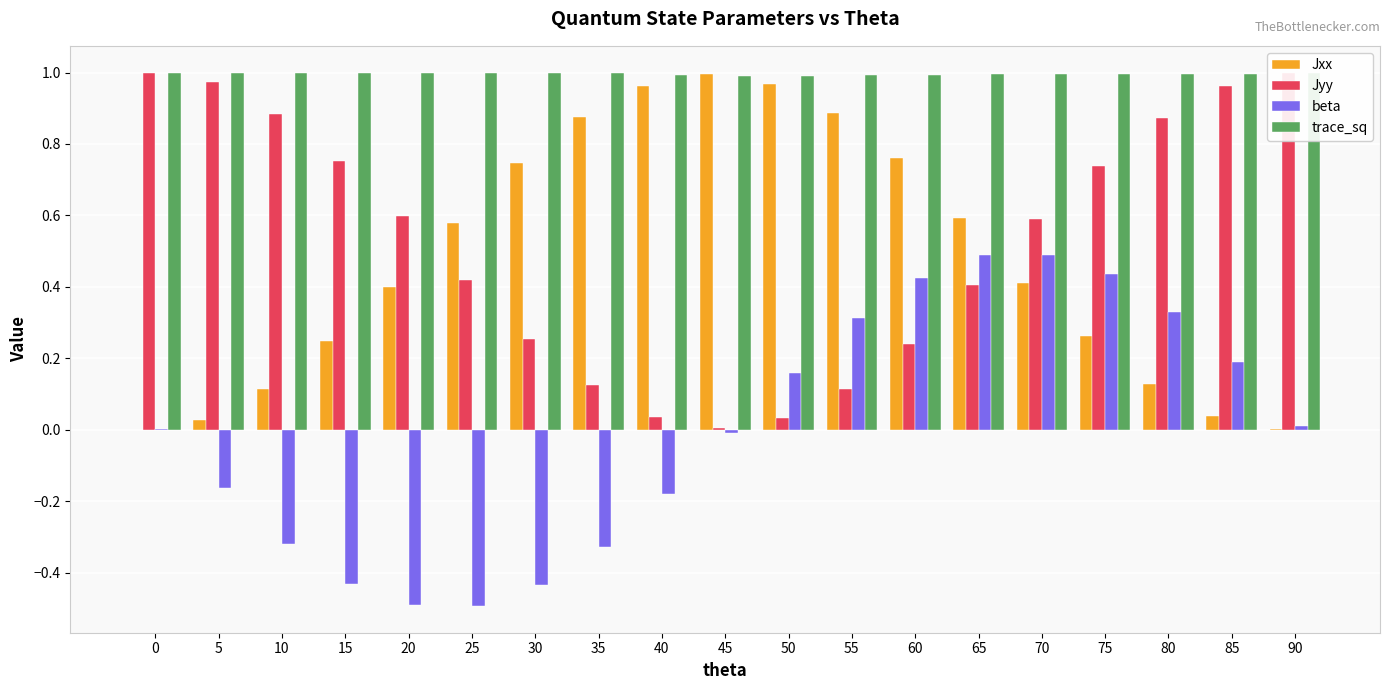

Which series changed the most between 15 and 70?

beta